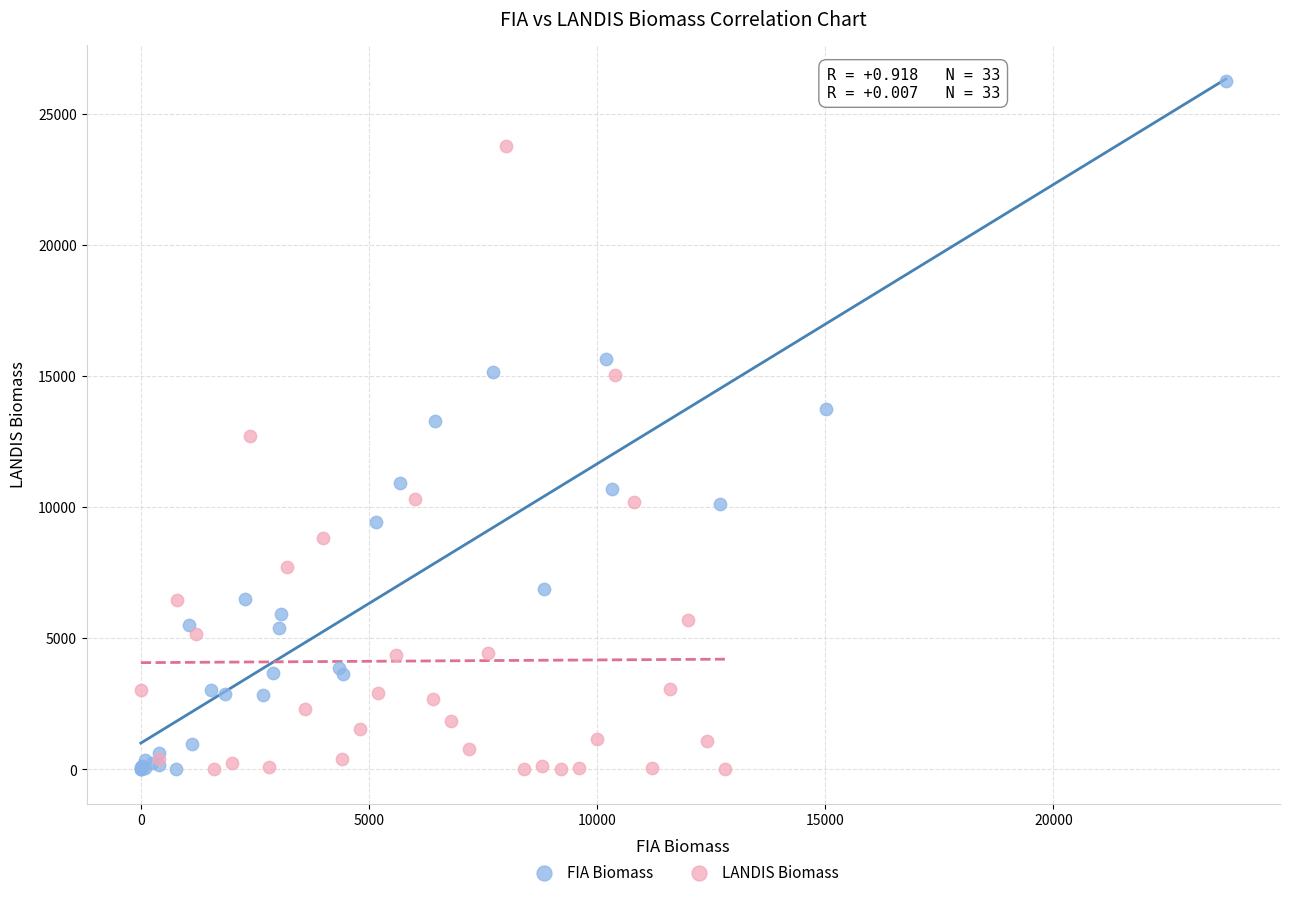

Which series contains the highest Y value?

FIA Biomass